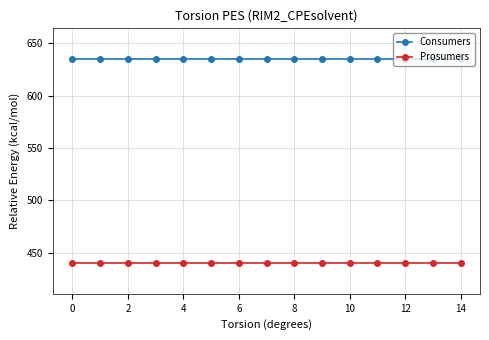

Rank the series by their maximum value, from lowest to highest.

Prosumers, Consumers